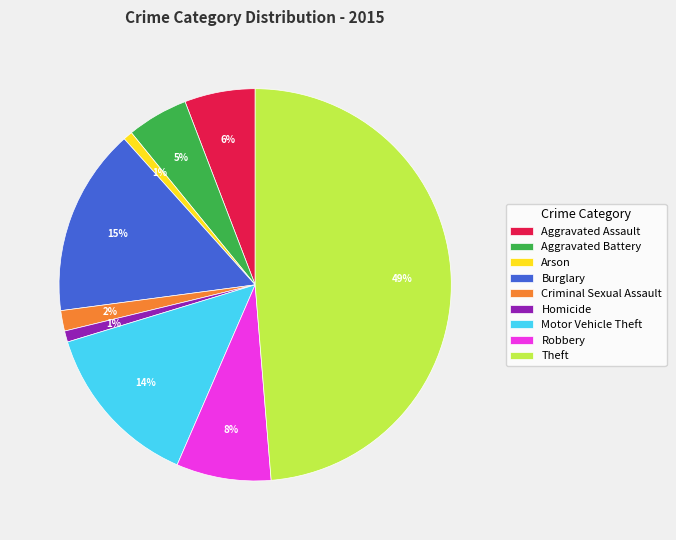

Is the sum of Burglary and Criminal Sexual Assault greater than half?

No